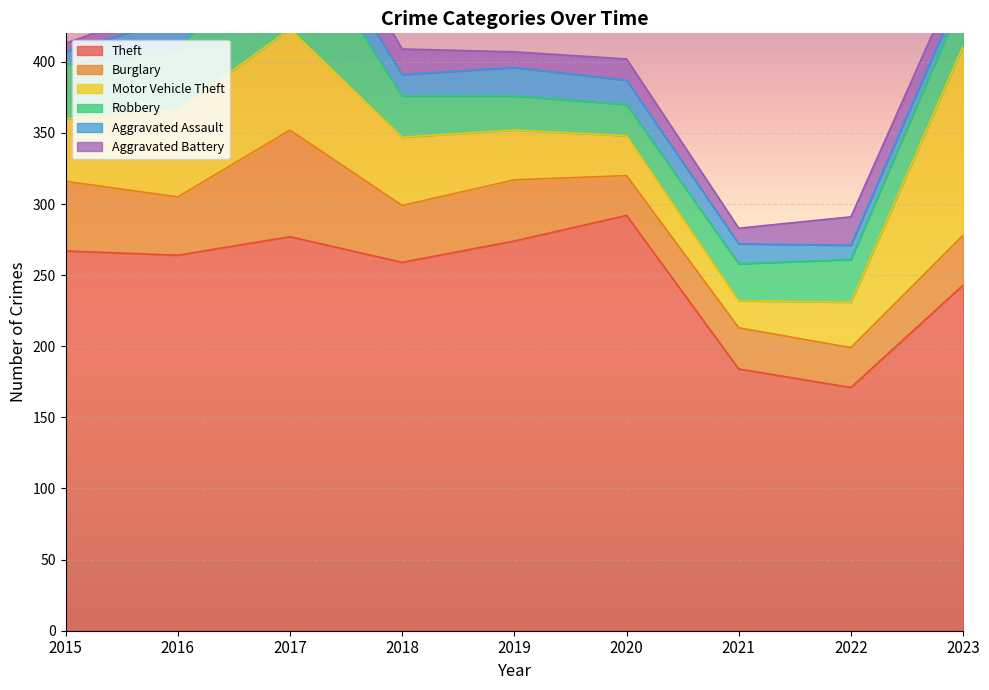

Reading left to right, extract all data points from this chart.

Theft: 267	264	277	259	274	292	184	171	243
Burglary: 49	41	75	40	43	28	29	28	35
Motor Vehicle Theft: 44	61	71	48	35	28	19	32	133
Robbery: 38	42	76	29	24	22	26	30	34
Aggravated Assault: 9	23	21	15	20	17	14	10	8
Aggravated Battery: 6	10	25	18	11	15	11	20	15